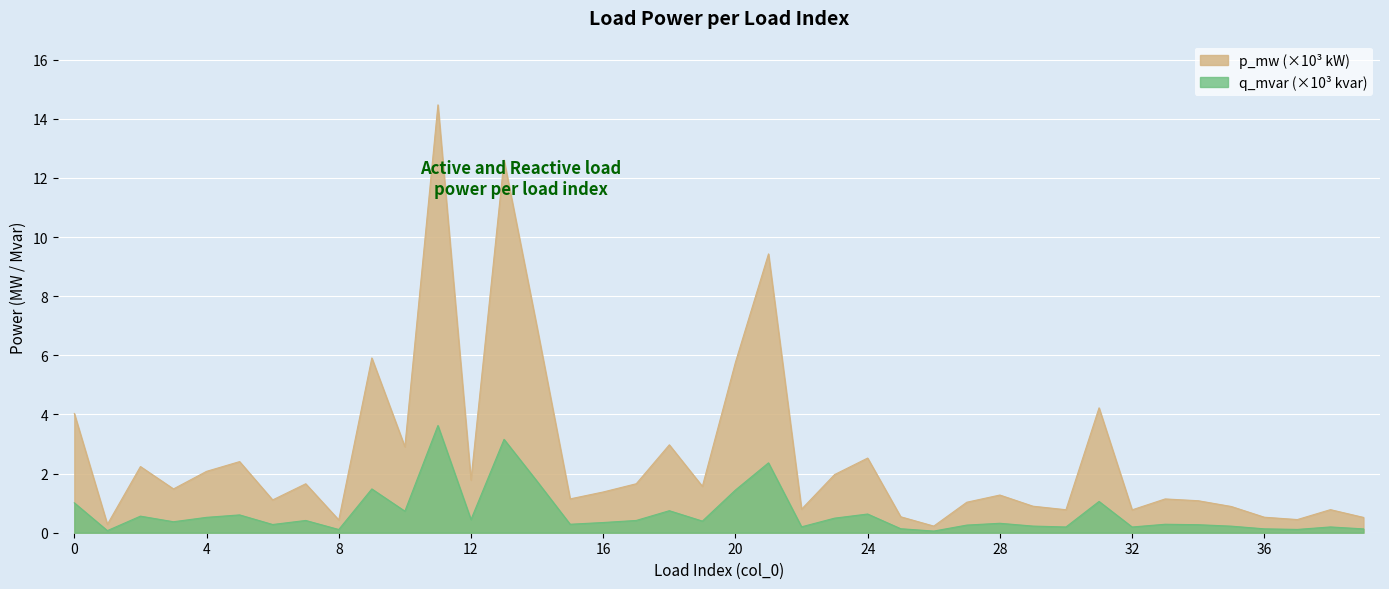

What is the sum of all q_mvar values?

26.2